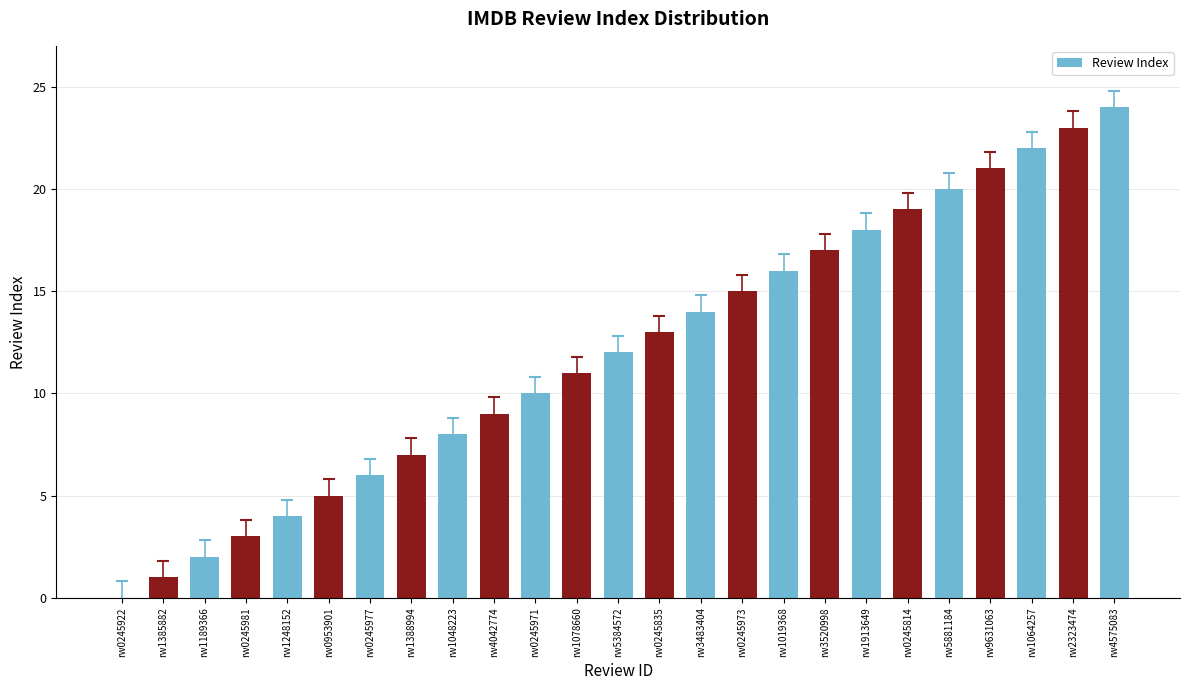

Which category has the highest value across all series?

rw4575083